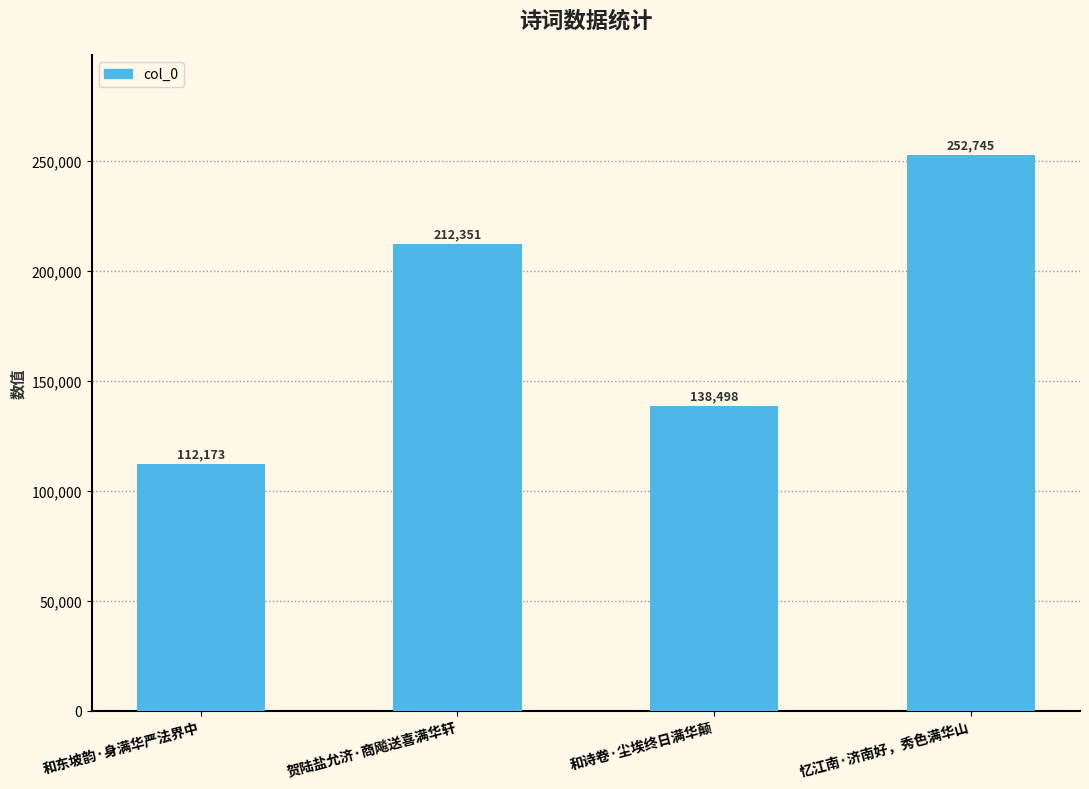

What is the sum of the values at 和东坡韵·身满华严法界中 and 和诗卷·尘埃终日满华颠?

250671